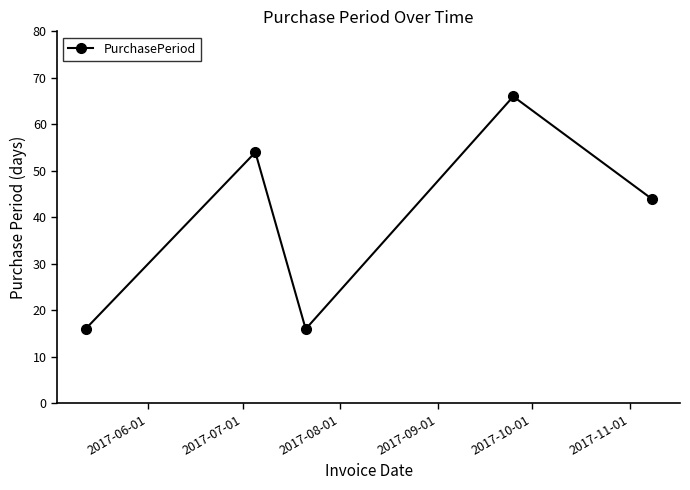

Is this an area chart (filled region under the line)?

No